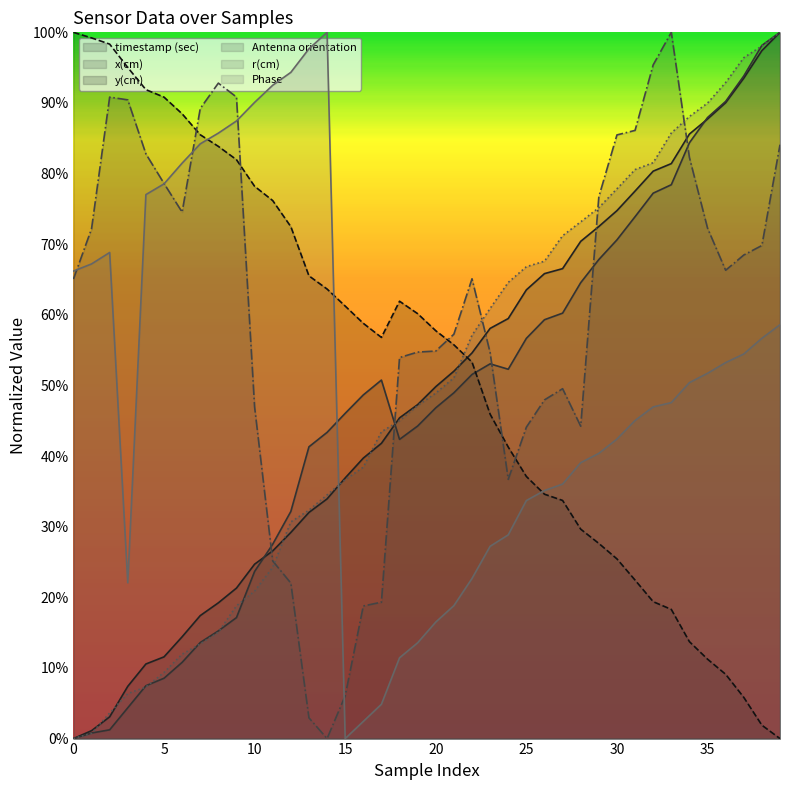

True or false: timestamp (sec) and Antenna orientation intersect in this chart.

True